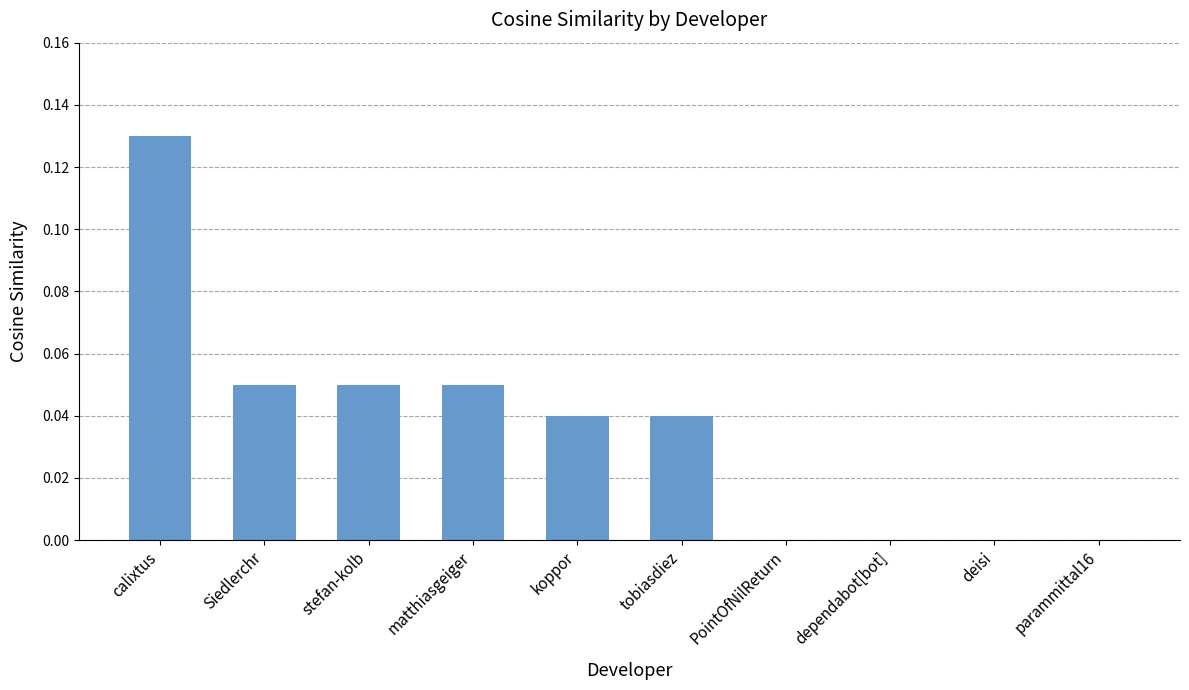

What is the sum of all values?

0.4